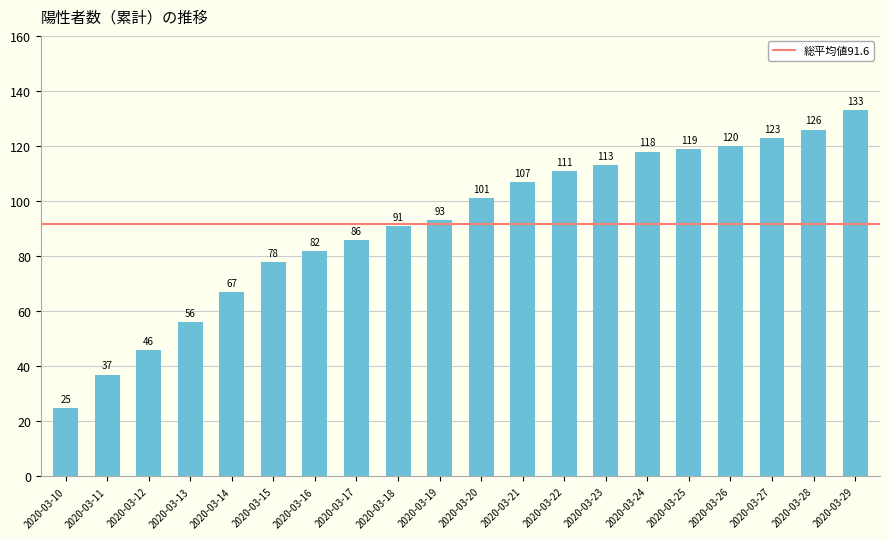

What is the difference between the maximum and second lowest values?

96